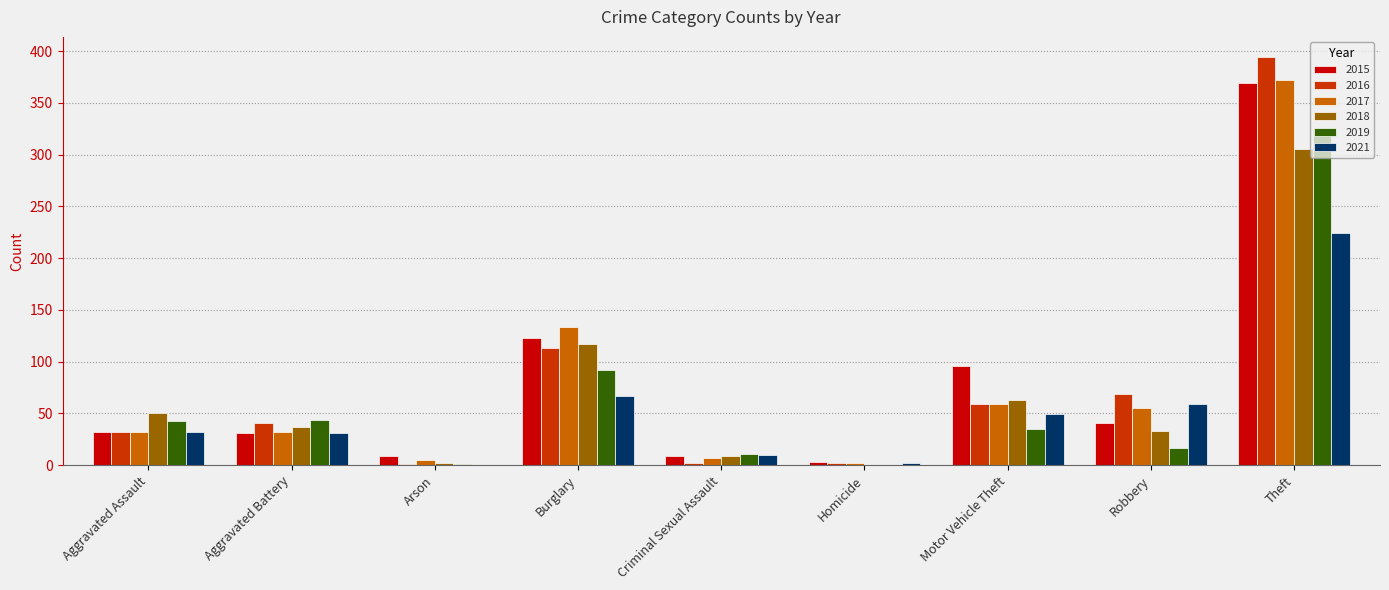

What is the total value across all series at Theft?

1989